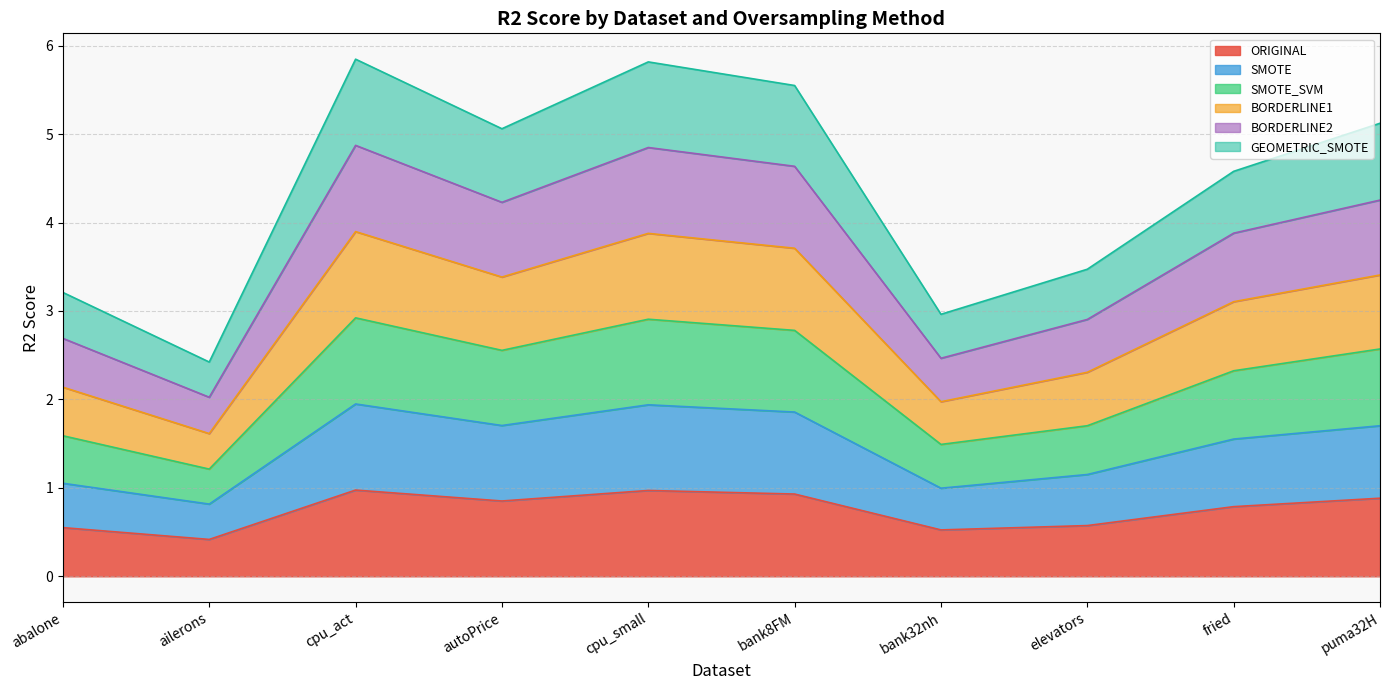

How many interior local peaks does the ORIGINAL series have?

2